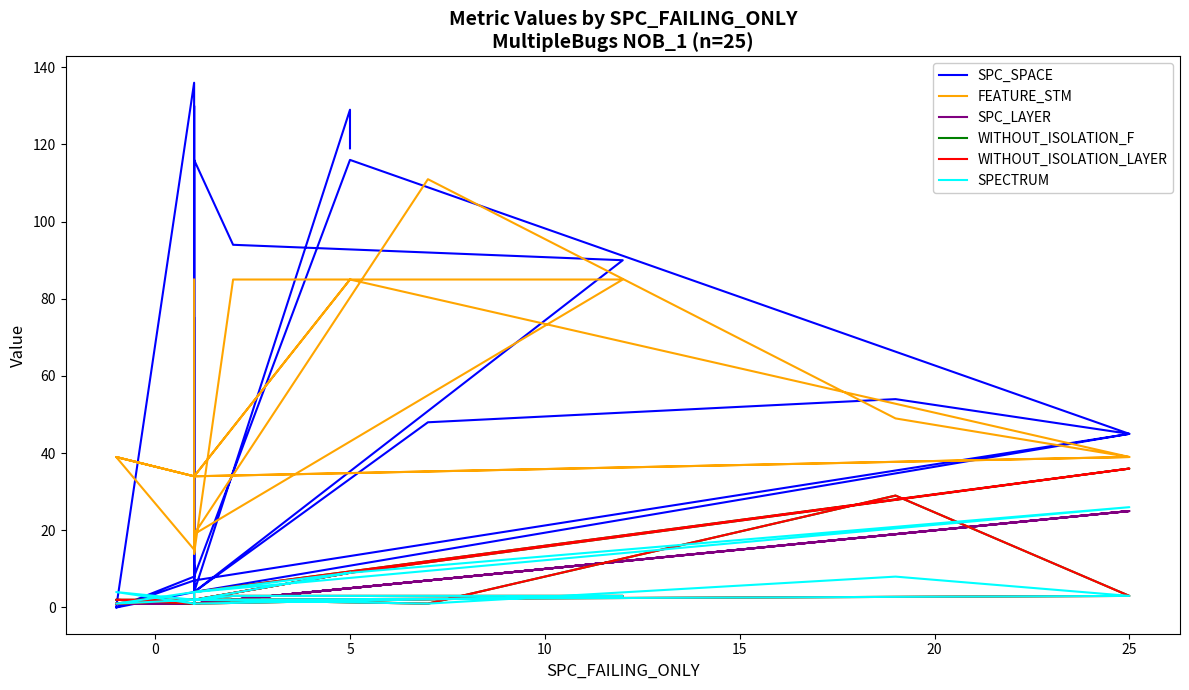

What is the difference between the second highest and minimum values in the WITHOUT_ISOLATION_LAYER series?

28